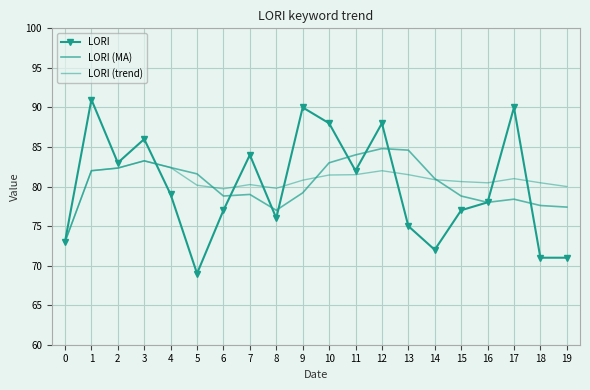

What is the minimum value shown in the chart?

69.0